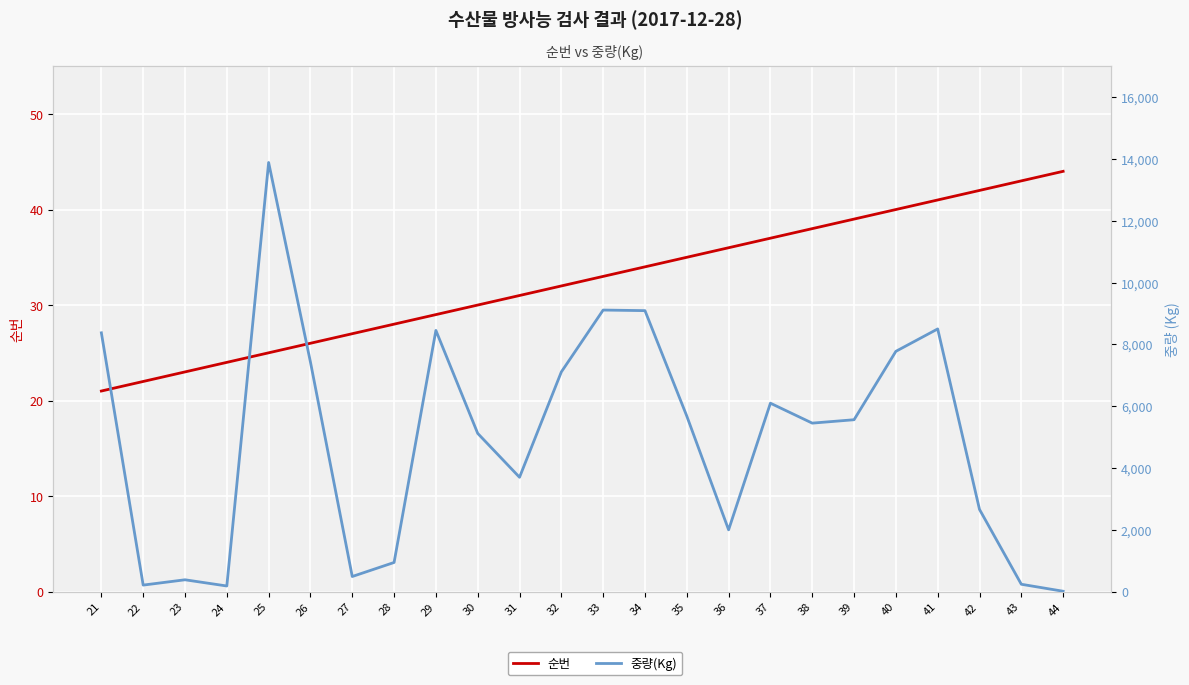

Rank the series by their average value, from highest to lowest.

중량(Kg), 순번